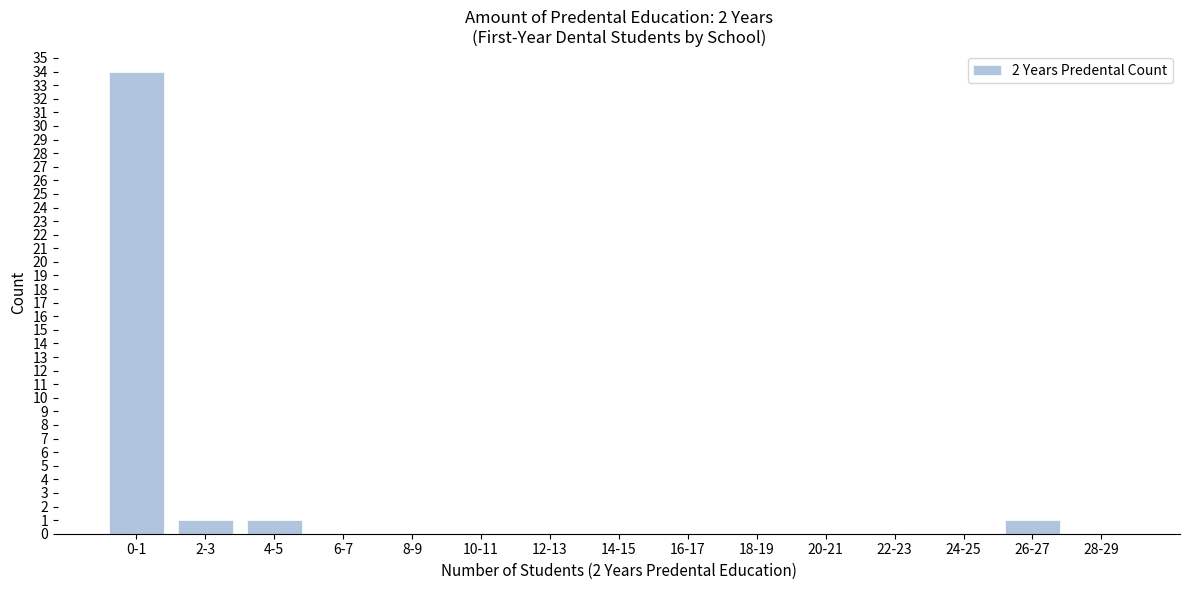

Reading right to left, transcribe all the data shown in this chart.

28-29=0	26-27=1	24-25=0	22-23=0	20-21=0	18-19=0	16-17=0	14-15=0	12-13=0	10-11=0	8-9=0	6-7=0	4-5=1	2-3=1	0-1=34